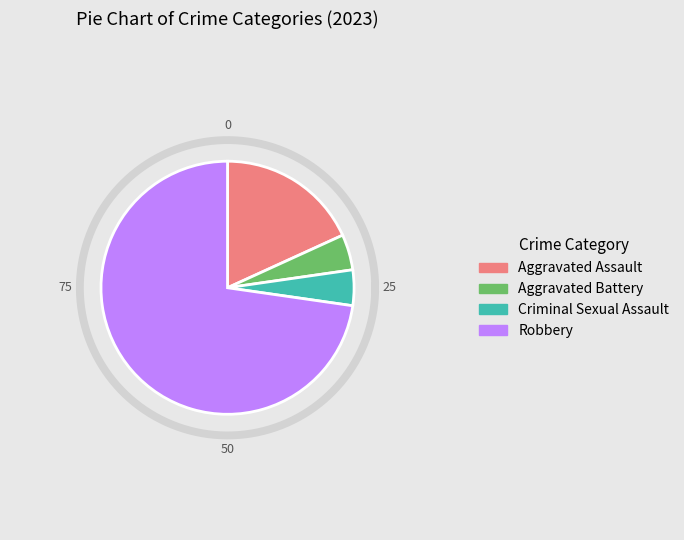

To the nearest percent, what portion does Aggravated Assault represent?

18%